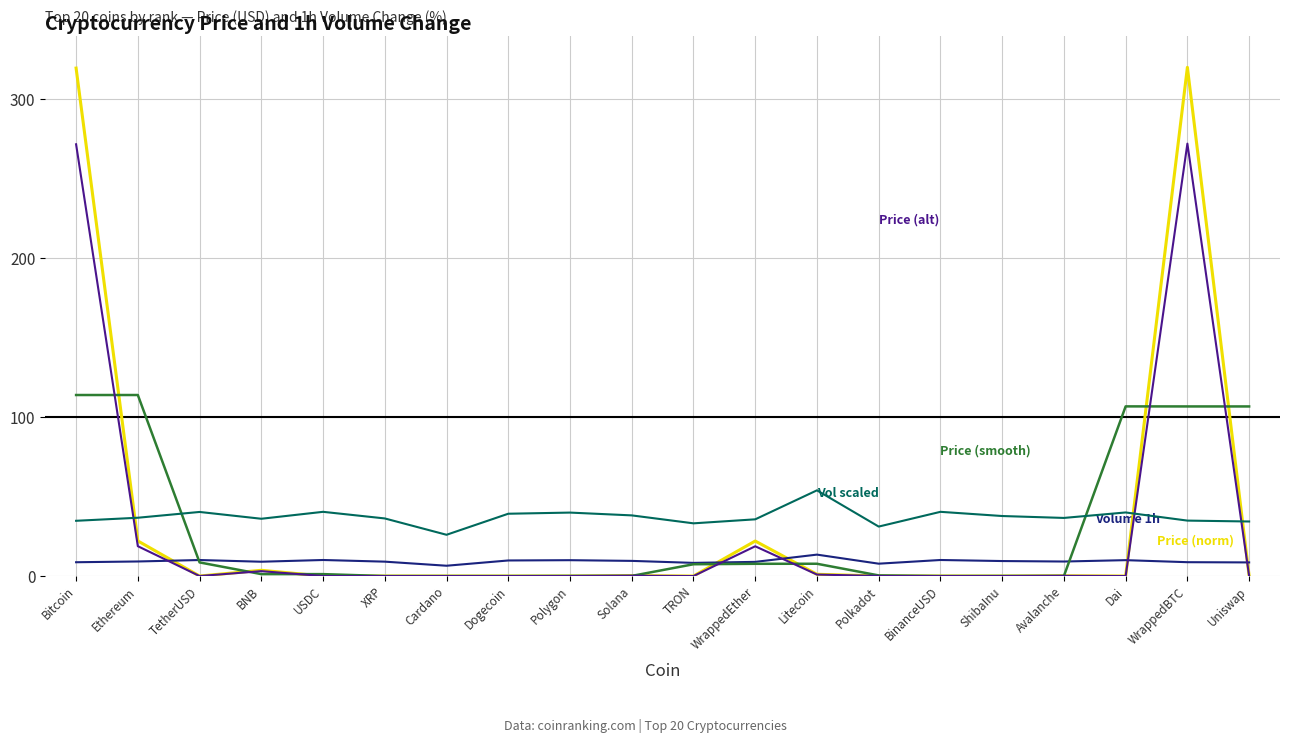

What is the greatest value displayed?

320.0